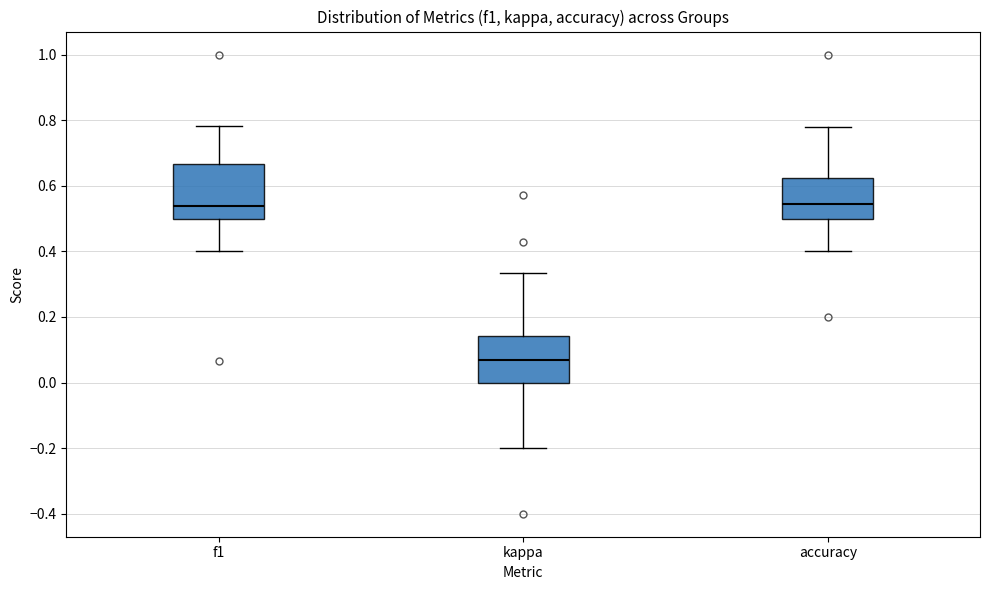

Where is the upper edge of the box for accuracy on the y-axis? The values are not printed on the chart, so give them approximately, as read against the axis.

0.62